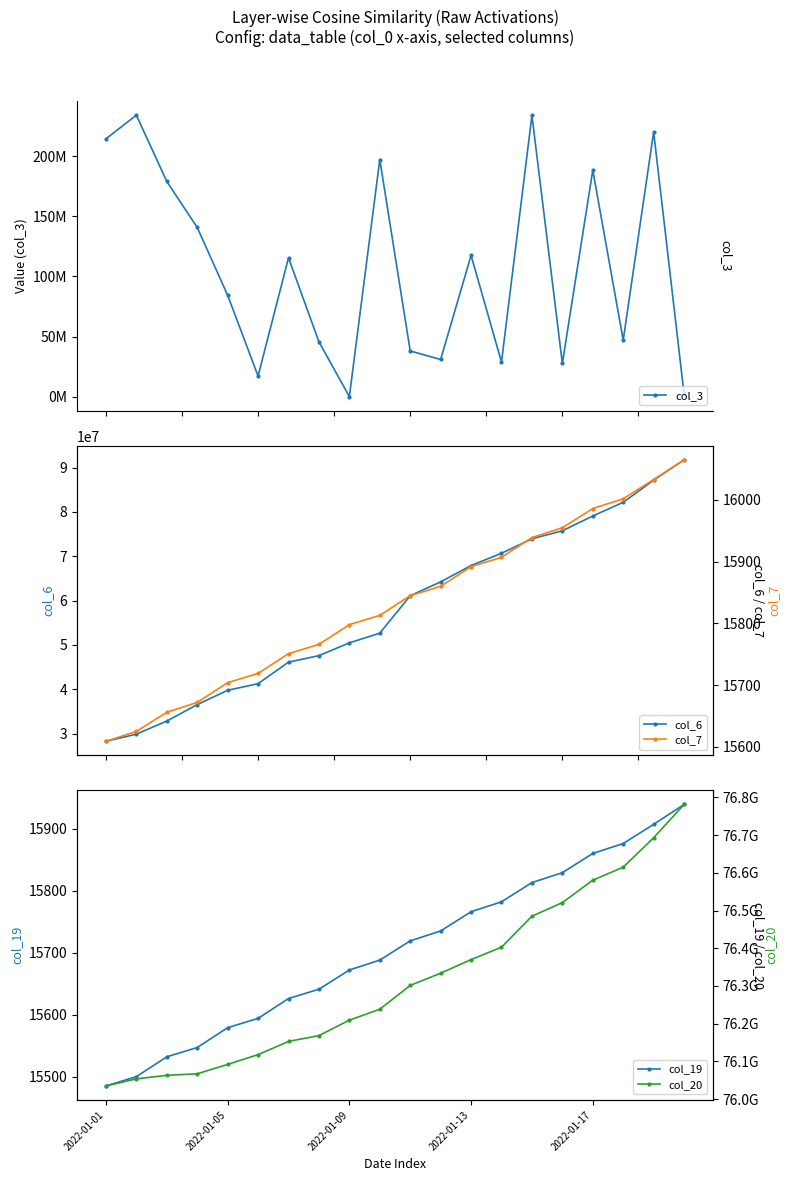

How many lines are shown in the chart?

5